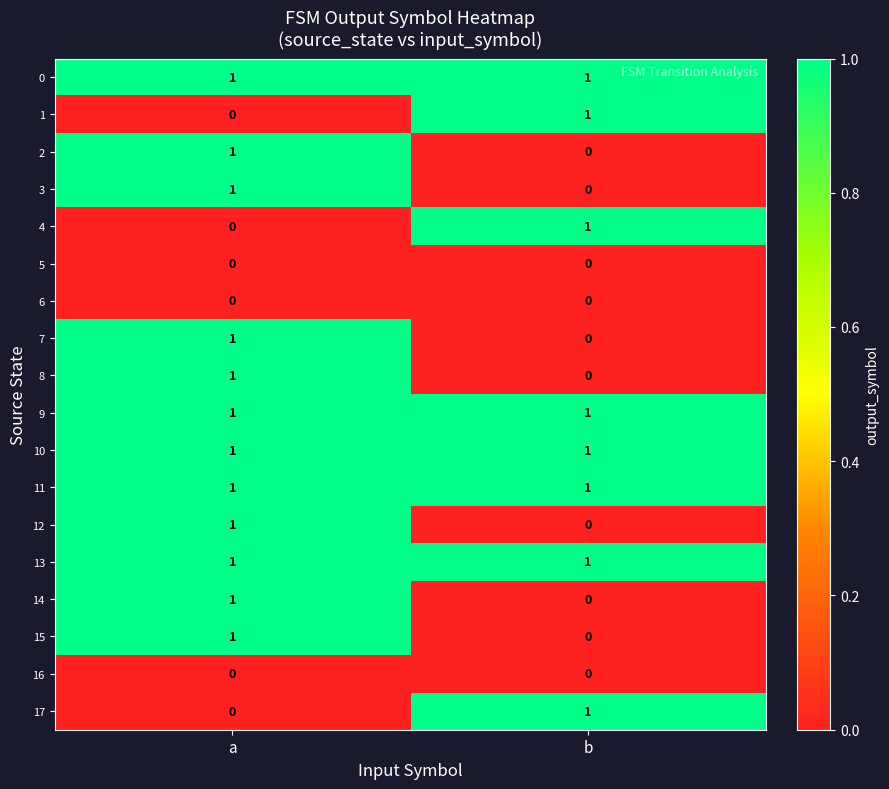

At which label does 12 reach its peak?

a